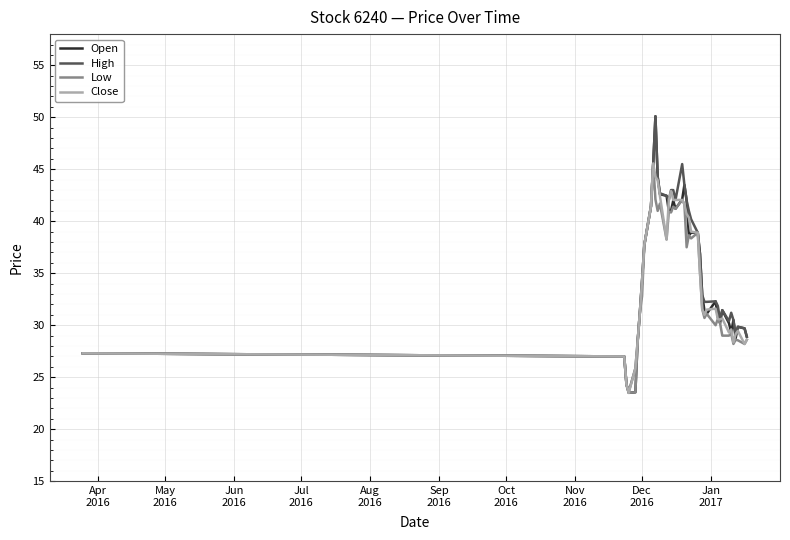

Is this an area chart (filled region under the line)?

No